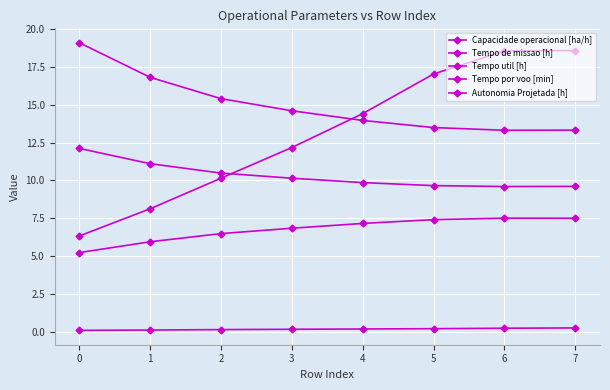

Which series changed the most between 3 and 5?

Tempo por voo [min]